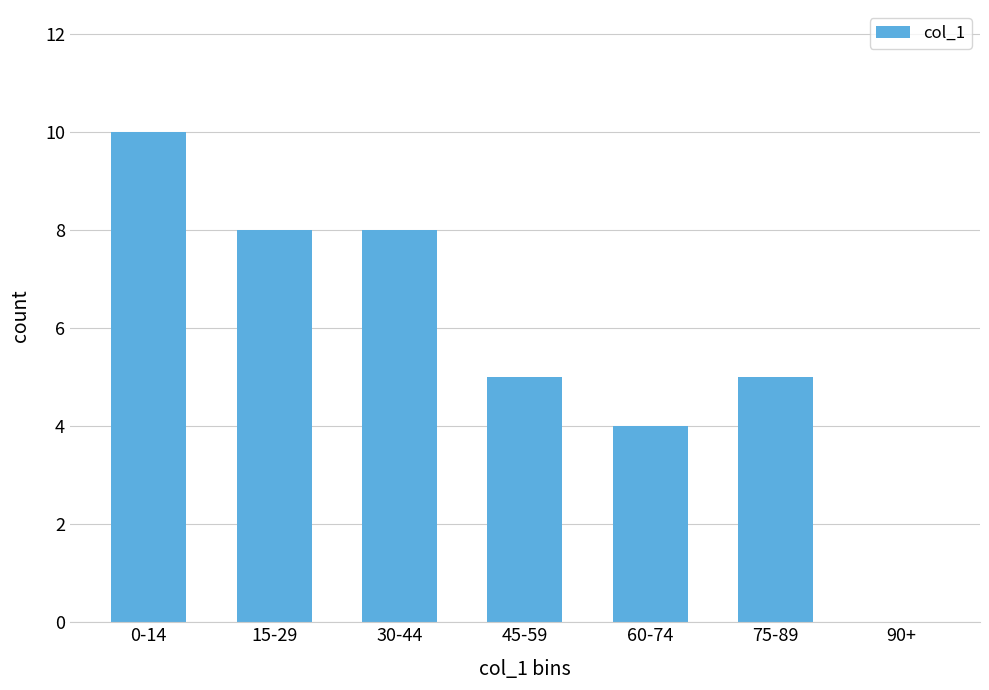

What is the sum of all values?

40